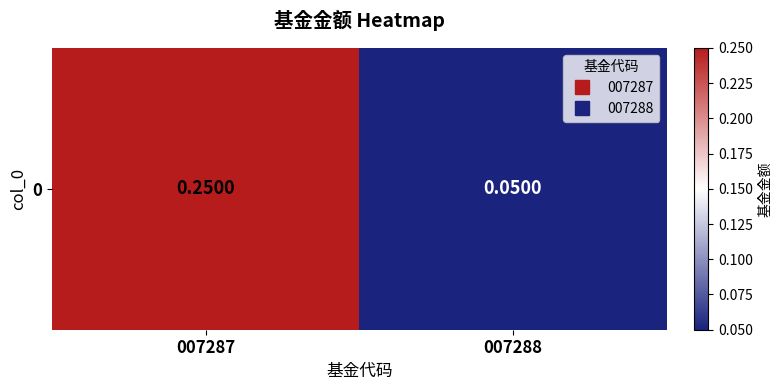

At which label is the value closest to 0?

007288